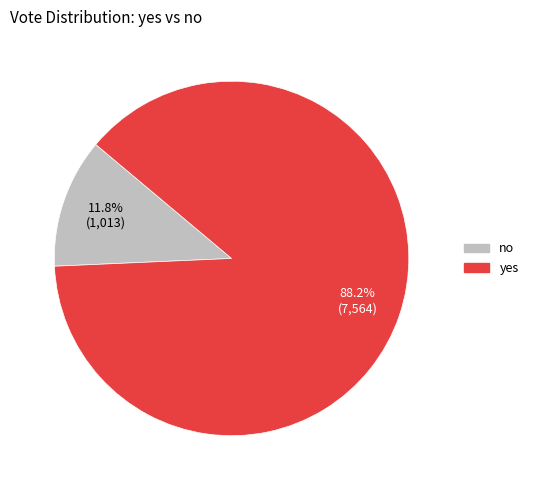

Count the number of slices in the pie.

2